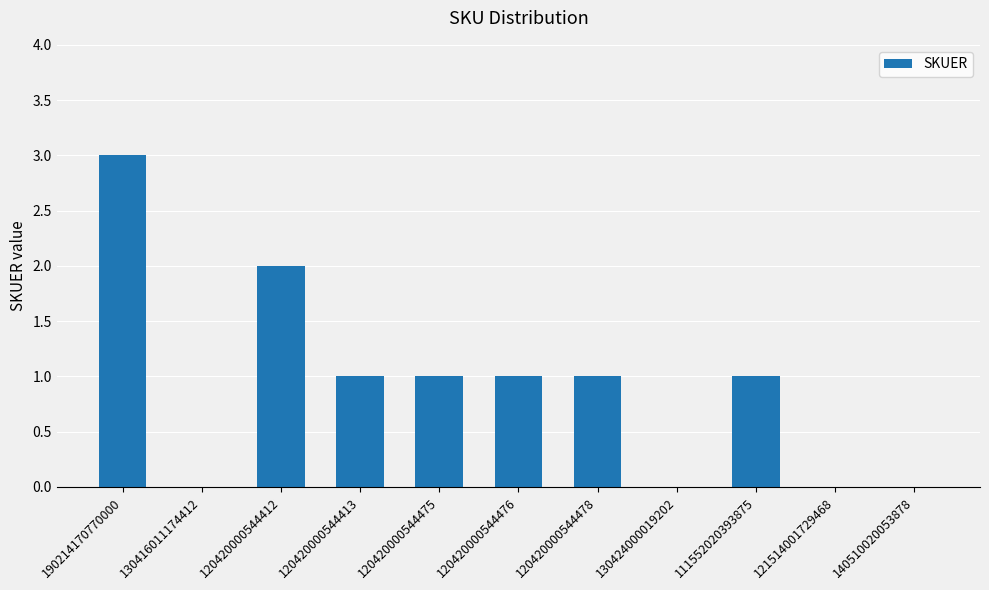

Approximately how many times larger is the value at 120420000544412 compared to 111552020393875?

2.0